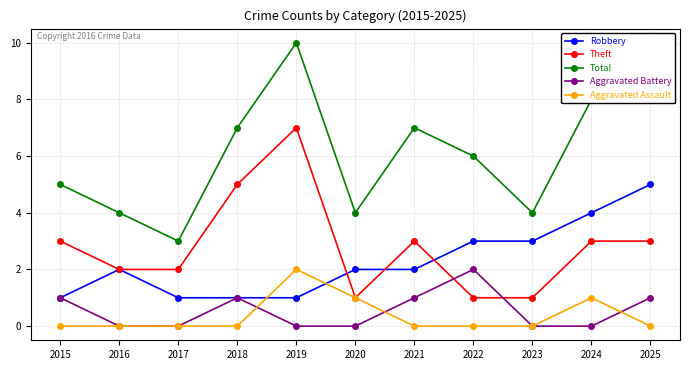

How many interior local peaks does the Aggravated Battery series have?

2